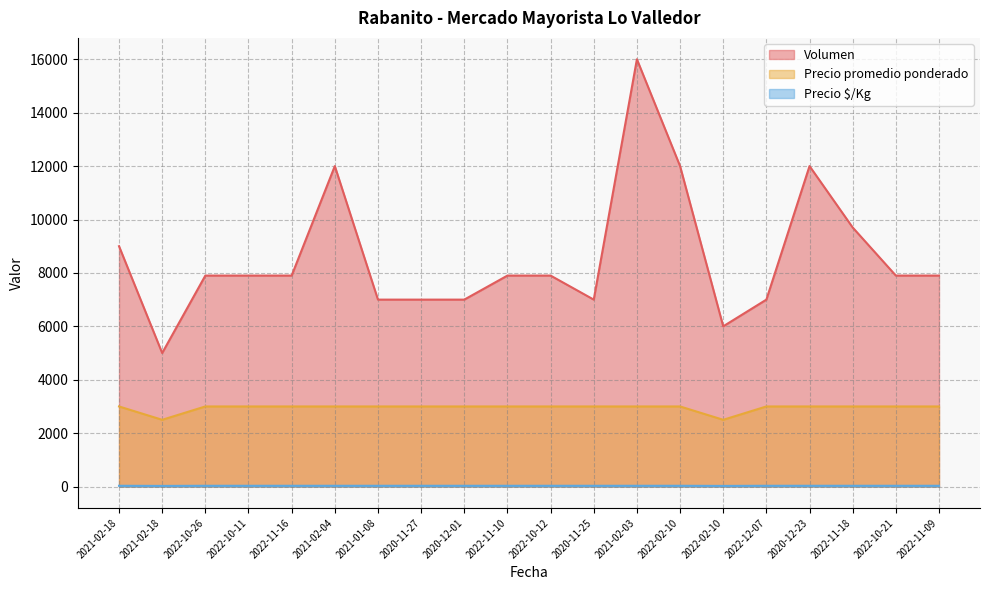

True or false: Volumen and Precio $/Kg cross at least once.

False